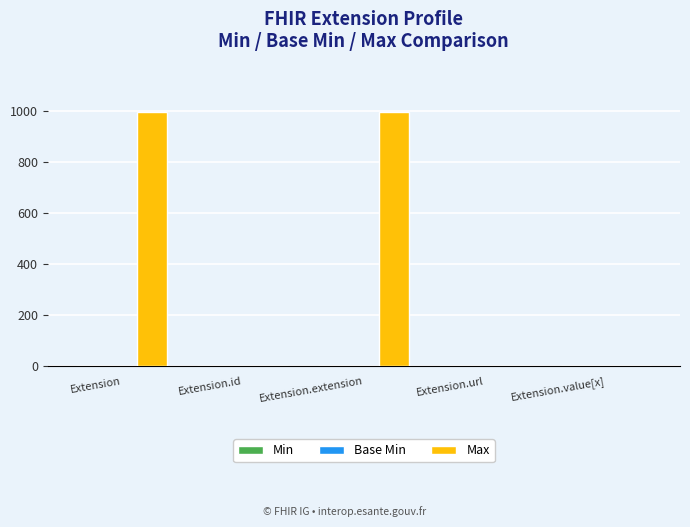

Between Extension.id and Extension.extension, which series saw the biggest shift?

Max